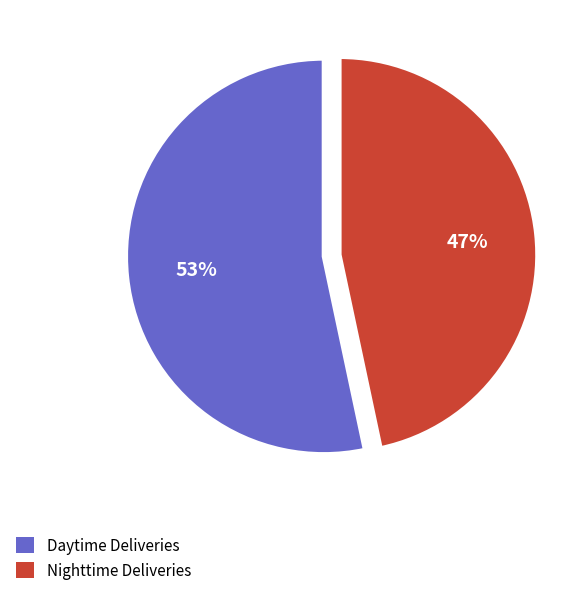

Count the number of slices in the pie.

2